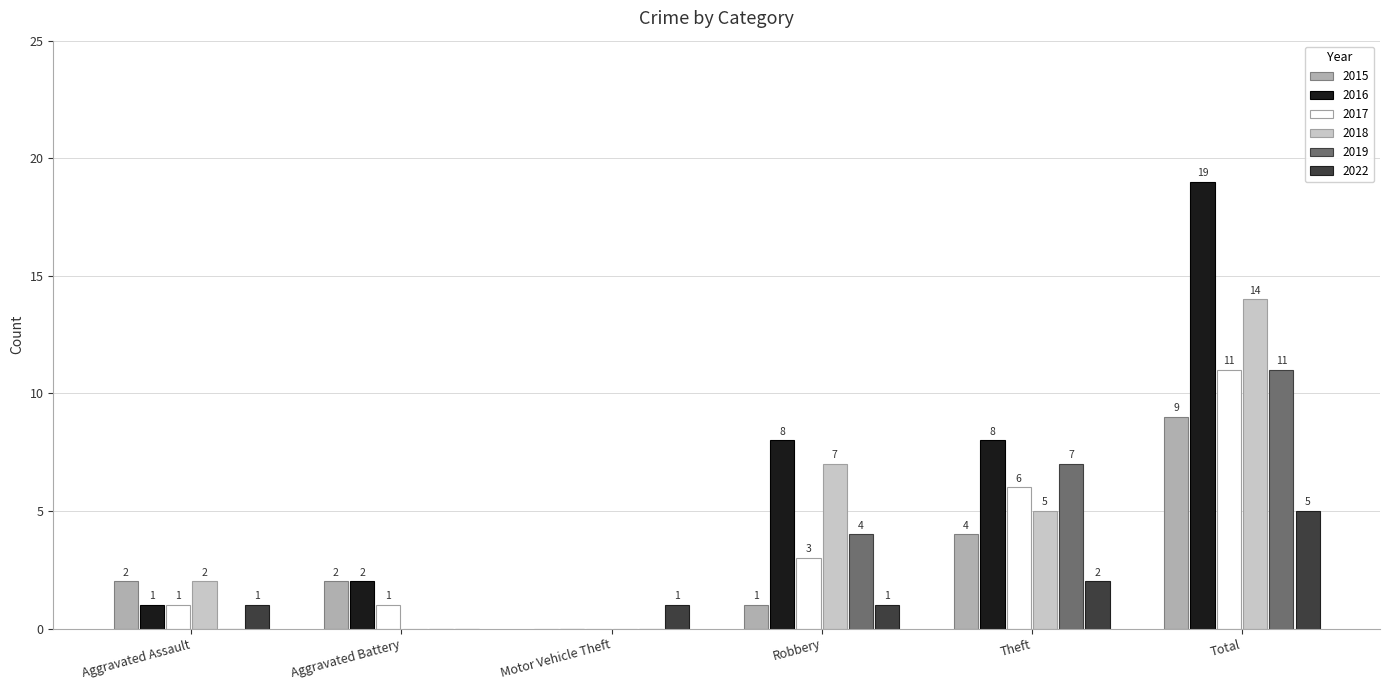

At which label is 2017 closest to 5?

Theft